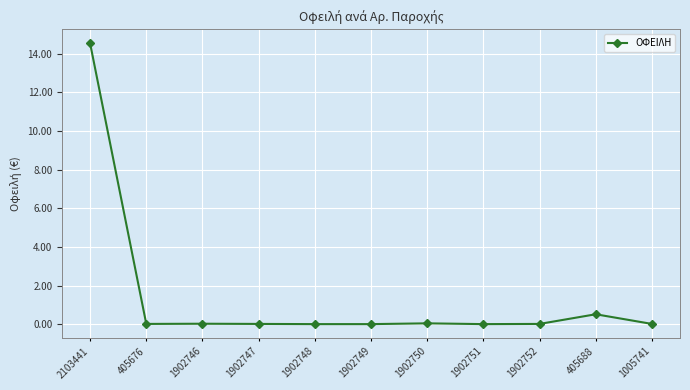

What is the average value?

1.4